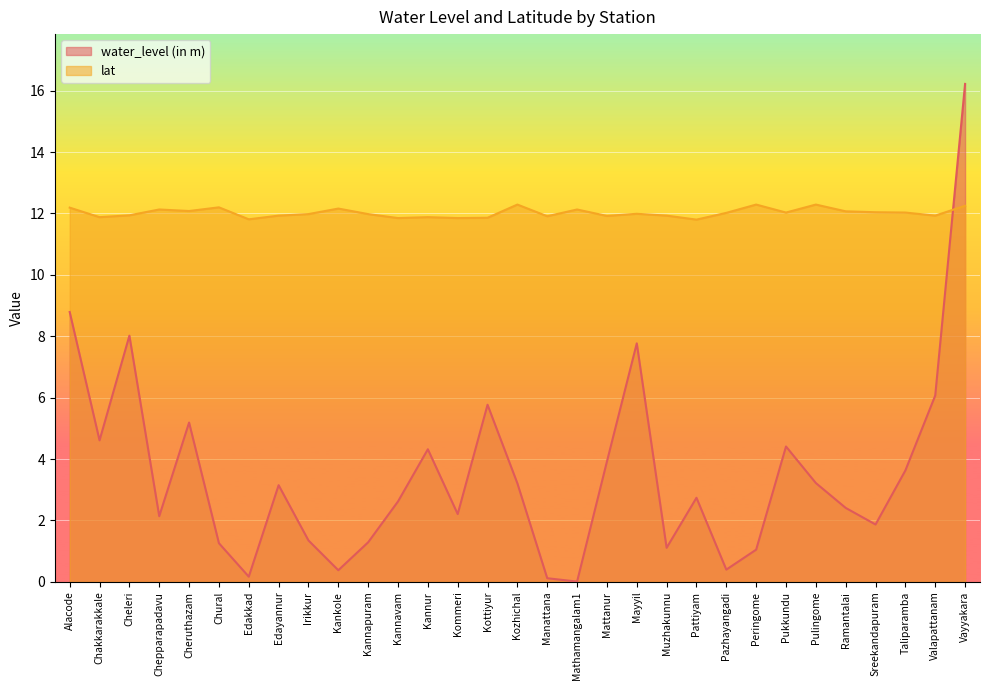

The value of water_level (in m) at Pulingome is 5.7. True or false?

False